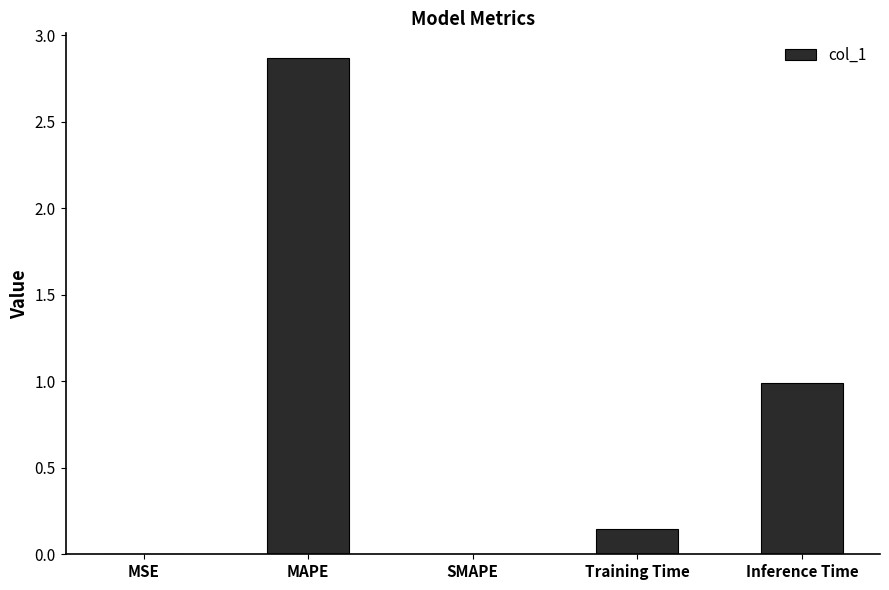

What is the approximate value at Inference Time?

1.0